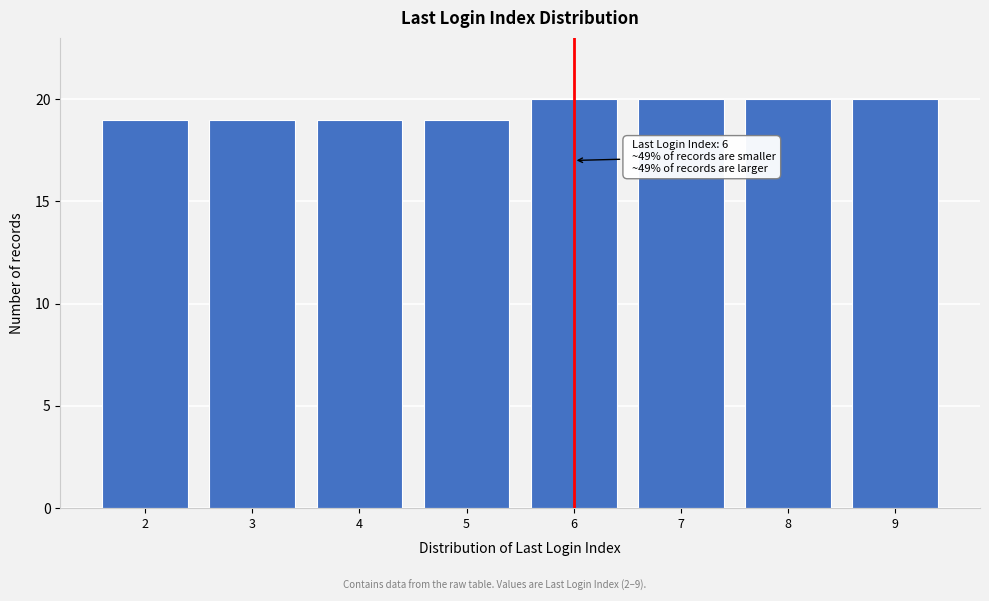

Reading left to right, list all the values displayed in this chart.

2=19	3=19	4=19	5=19	6=20	7=20	8=20	9=20